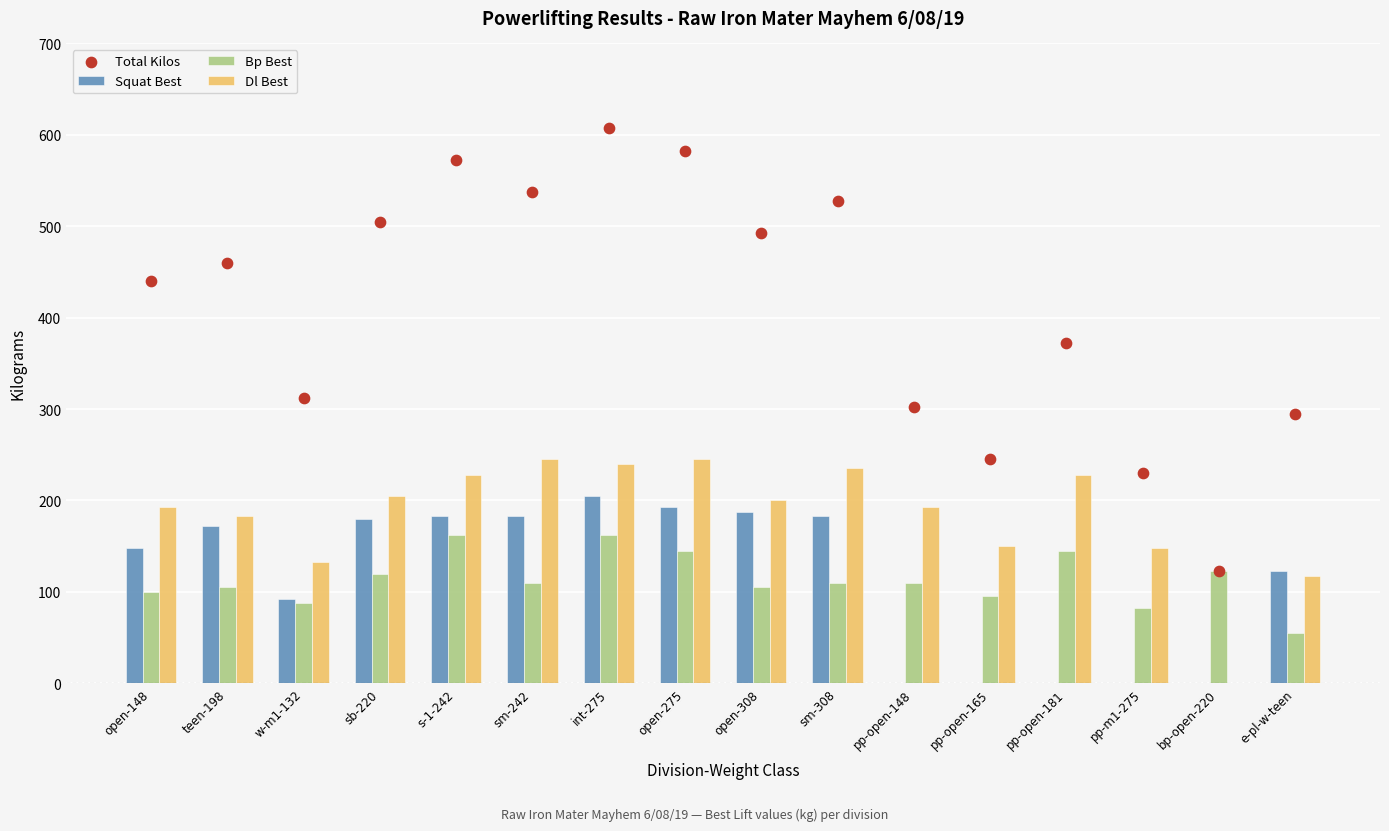

Which series contains the highest Y value?

Total Kilos